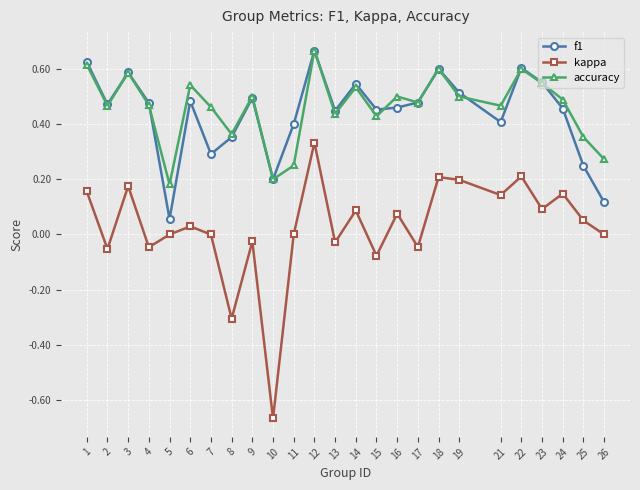

At 21, list the series in order from smallest to largest.

kappa, f1, accuracy